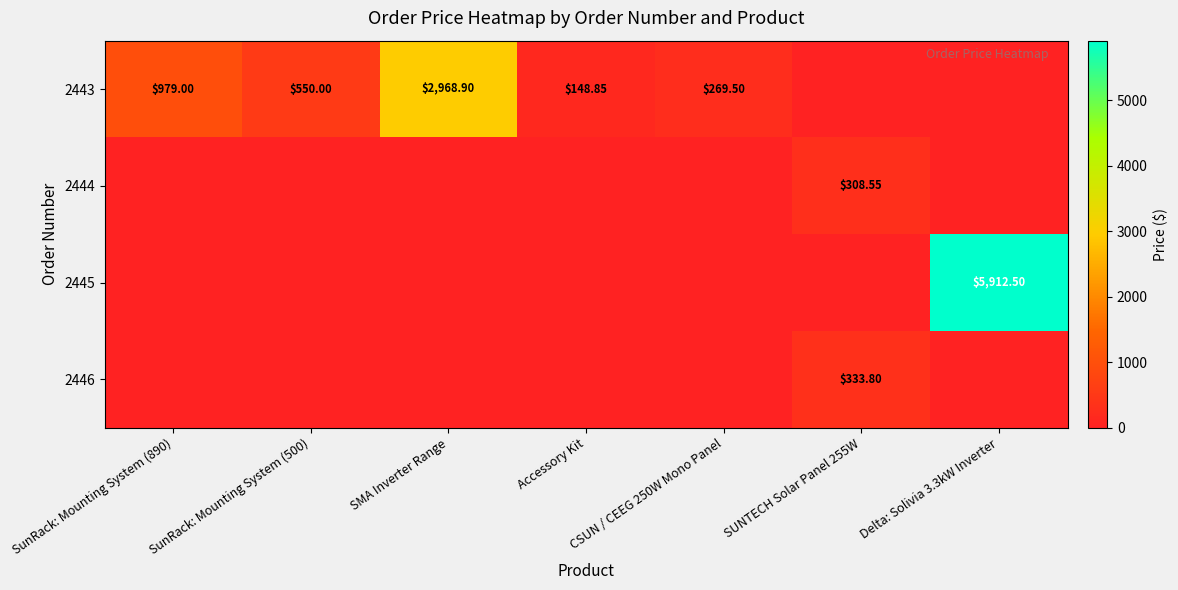

What is the spread (max minus min) of values at SunRack: Mounting System (500)?

550.0